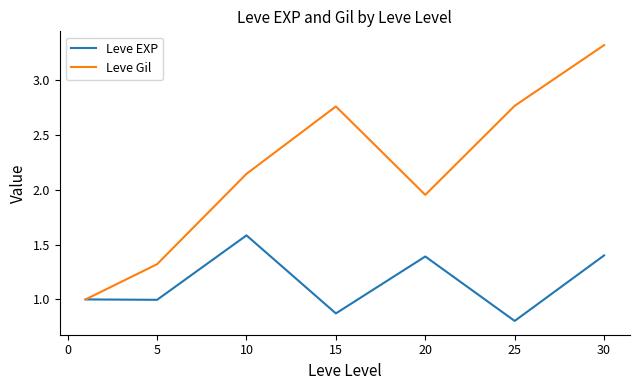

What is the maximum value shown in the chart?

3.3